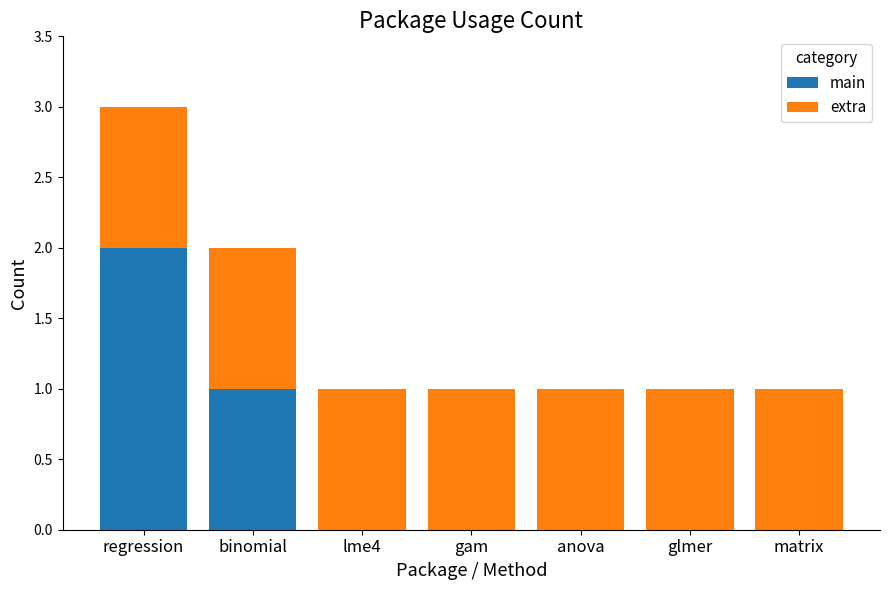

True or false: main has a value of -1 at glmer.

False